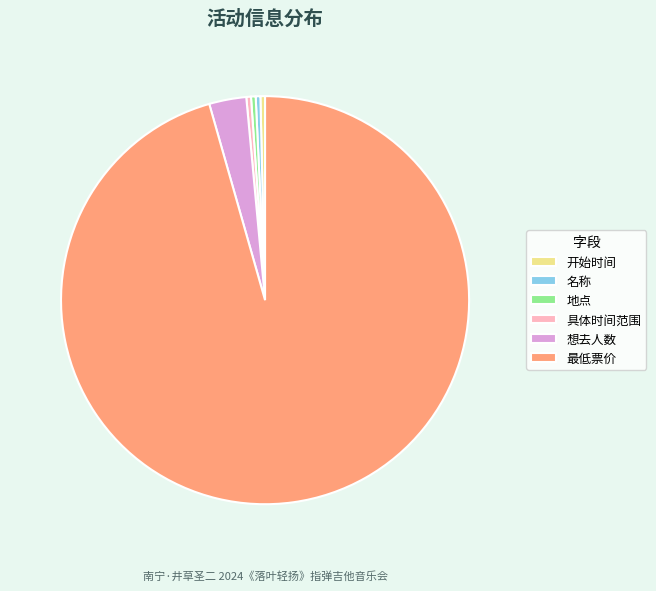

True or false: 具体时间范围 accounts for 14% of the total.

False